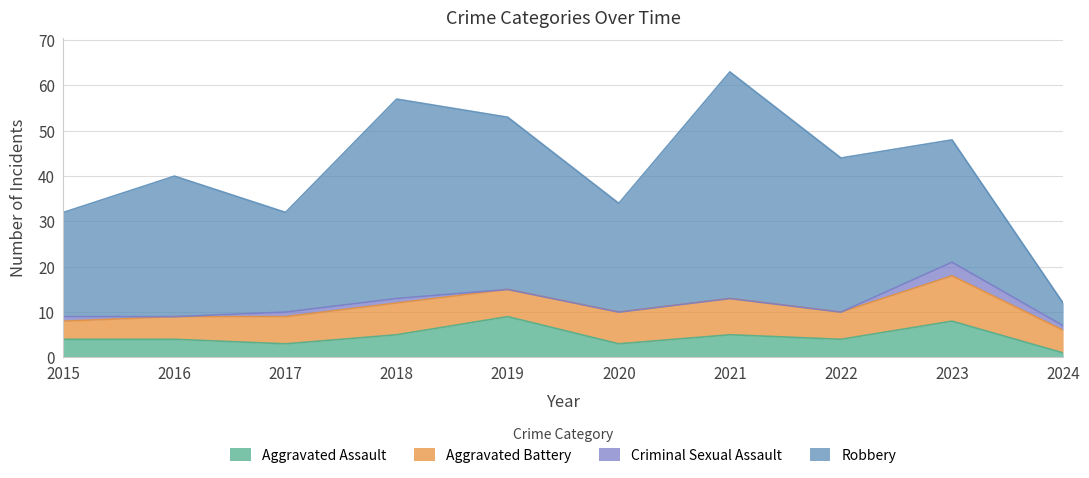

Is it true that Criminal Sexual Assault equals 2 at 2024?

False